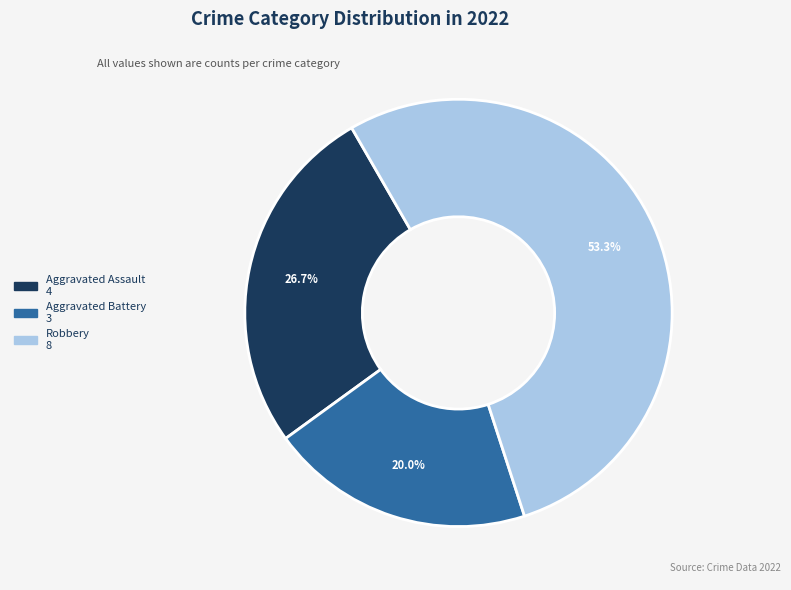

Is there a majority slice in this chart?

Yes